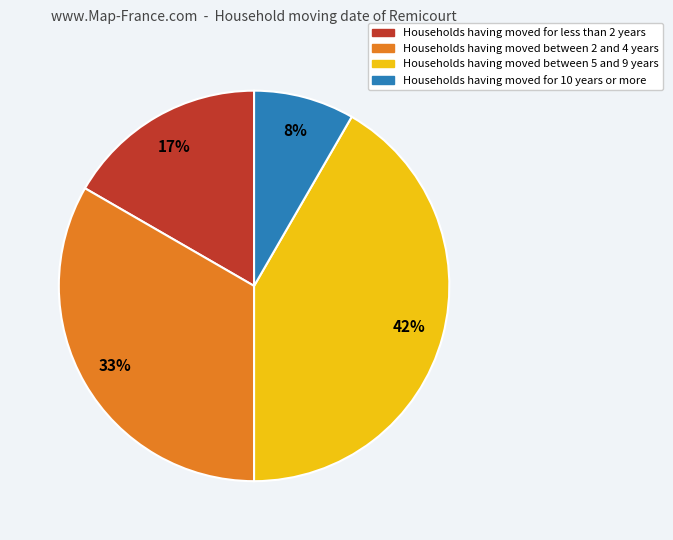

Is there a majority slice in this chart?

No